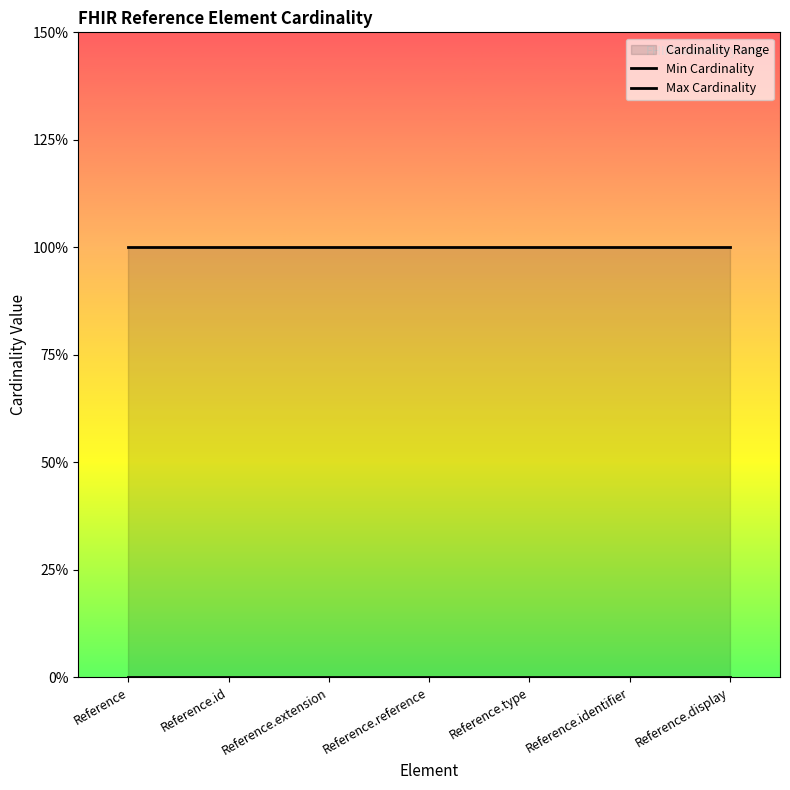

At which category is the sum across all series the highest?

Reference